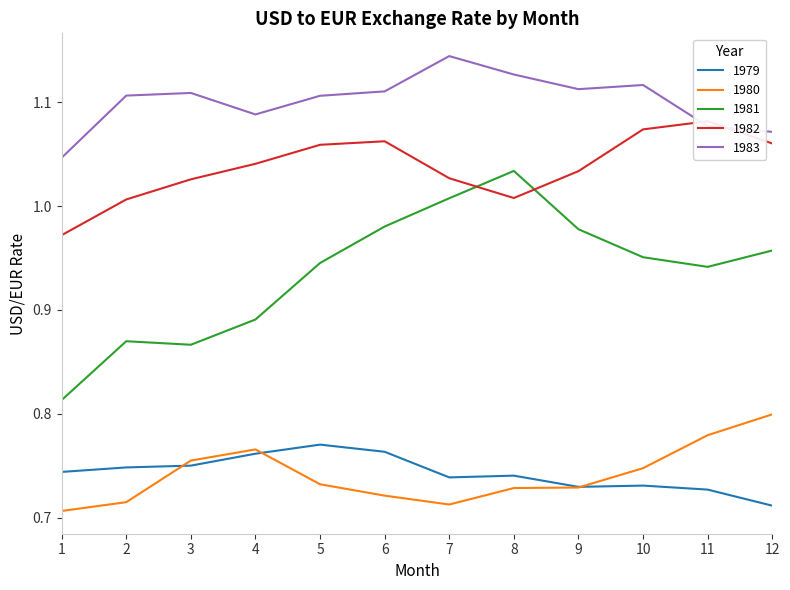

True or false: 1981 and 1980 cross at least once.

False